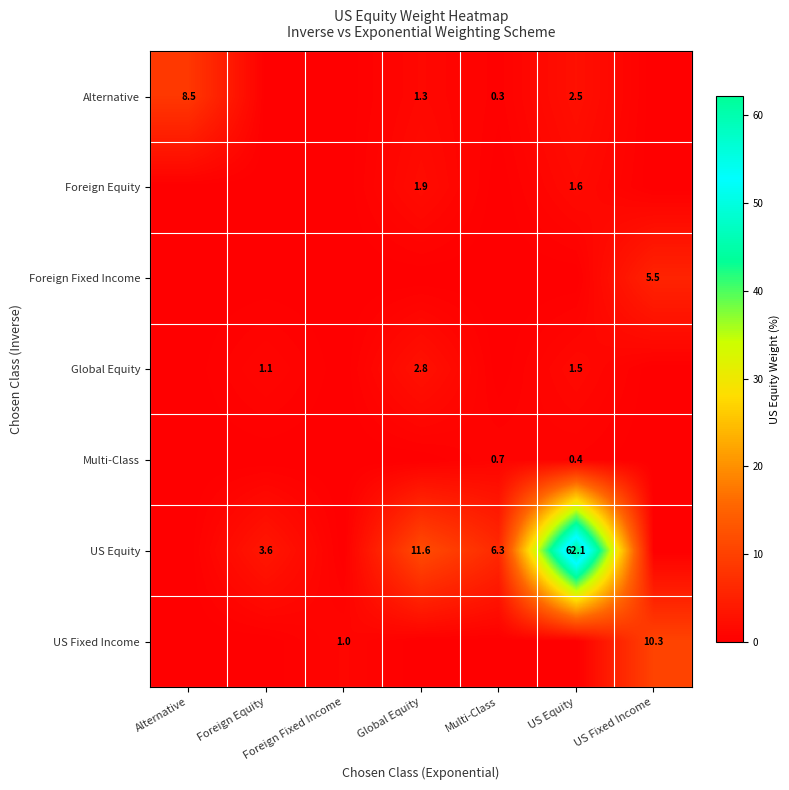

What is the sum of the Multi-Class values at US Equity and Multi-Class?

1.1